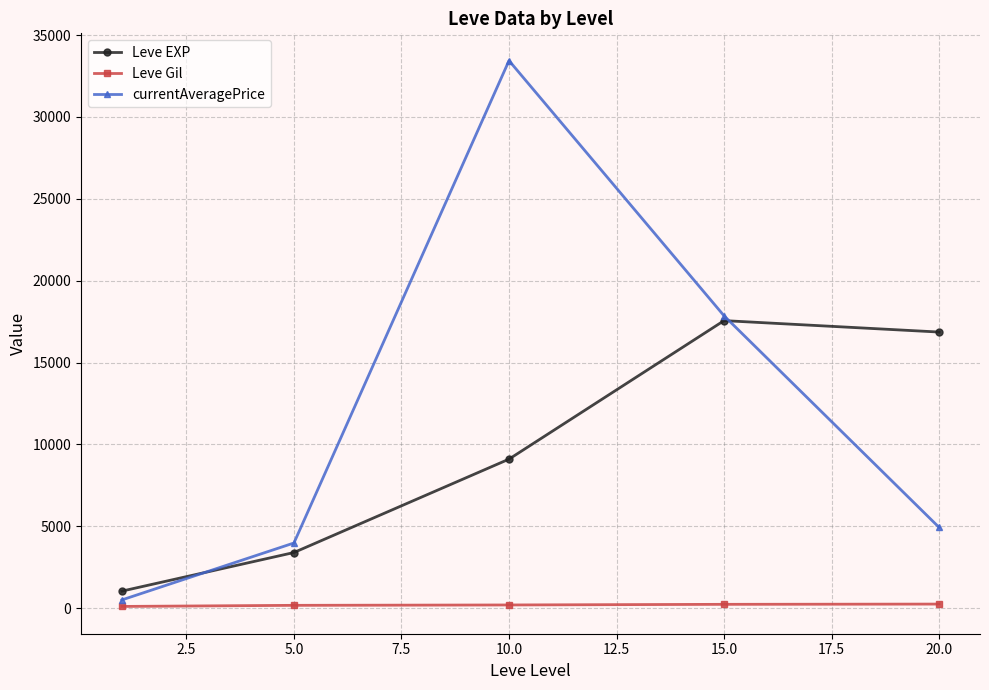

Which series has the largest total across all categories?

currentAveragePrice